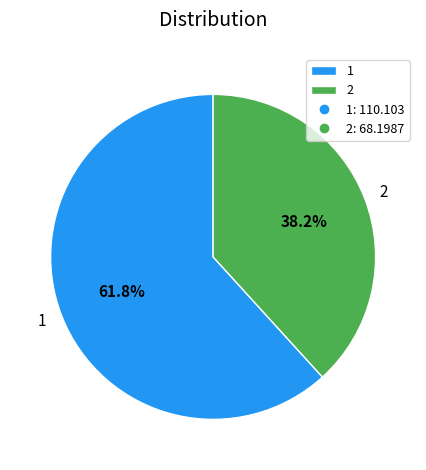

To the nearest percent, what is the difference between the largest and smallest slice percentages?

24%